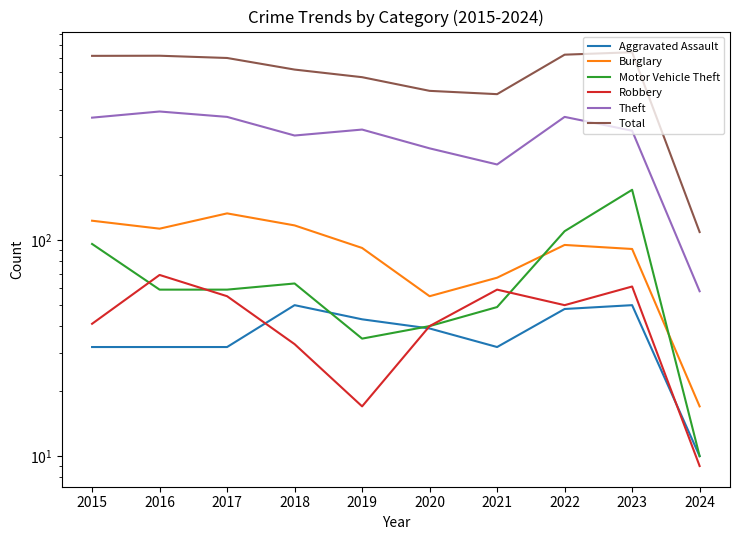

Count the number of data series in this chart.

6